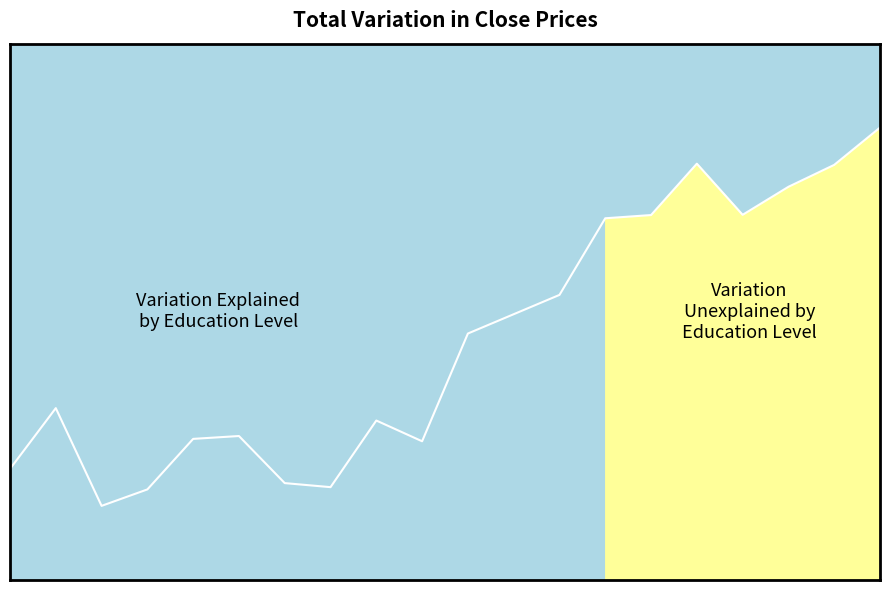

At which category does the chart reach its peak across all series?

19